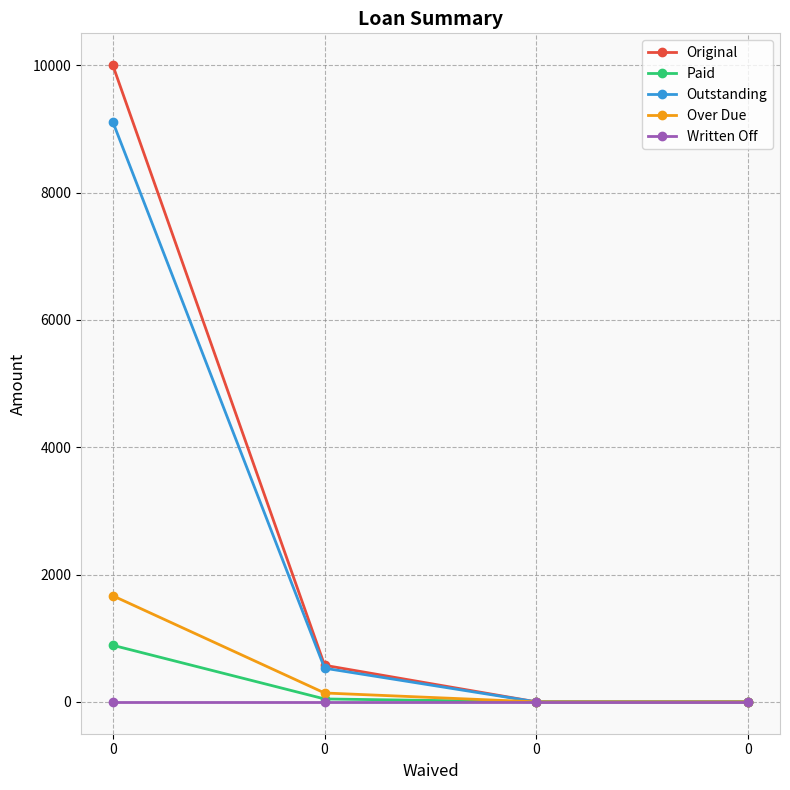

What is the difference between the Original values at 0 and 0?

575.0